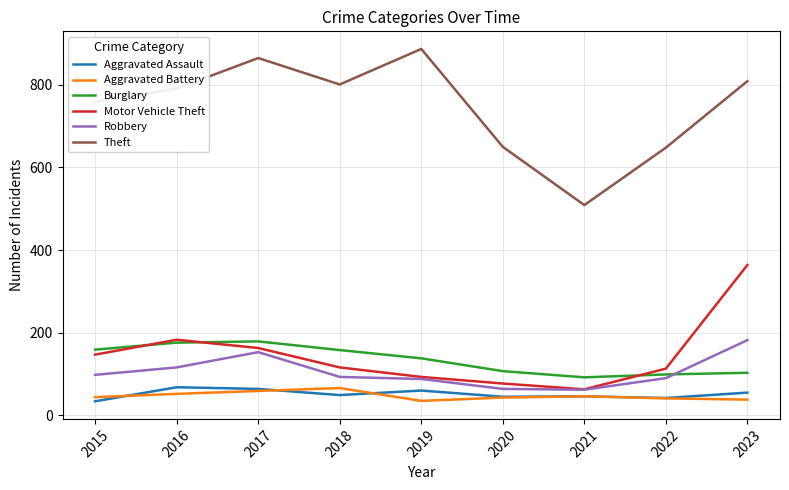

What is the smallest value displayed?

34